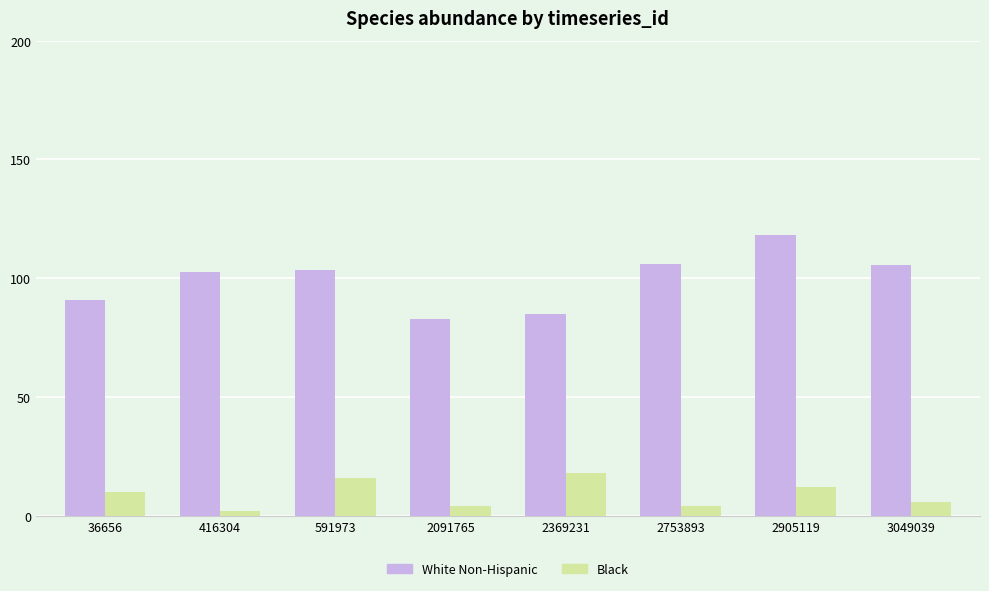

Is it true that White Non-Hispanic equals 105.9 at 2753893?

True